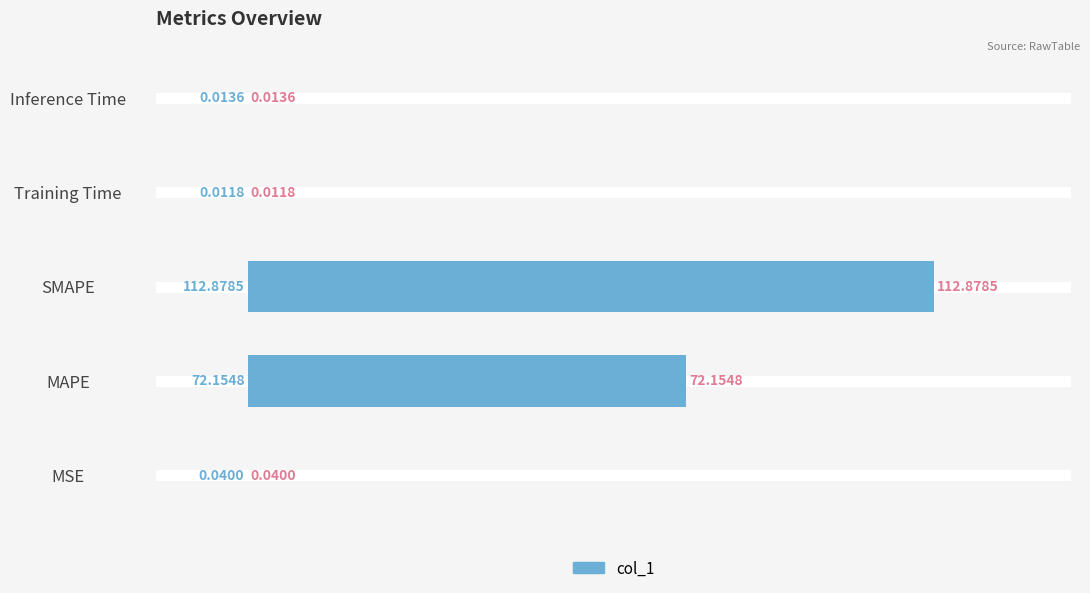

What is the change in value from MAPE to Inference Time?

-72.1